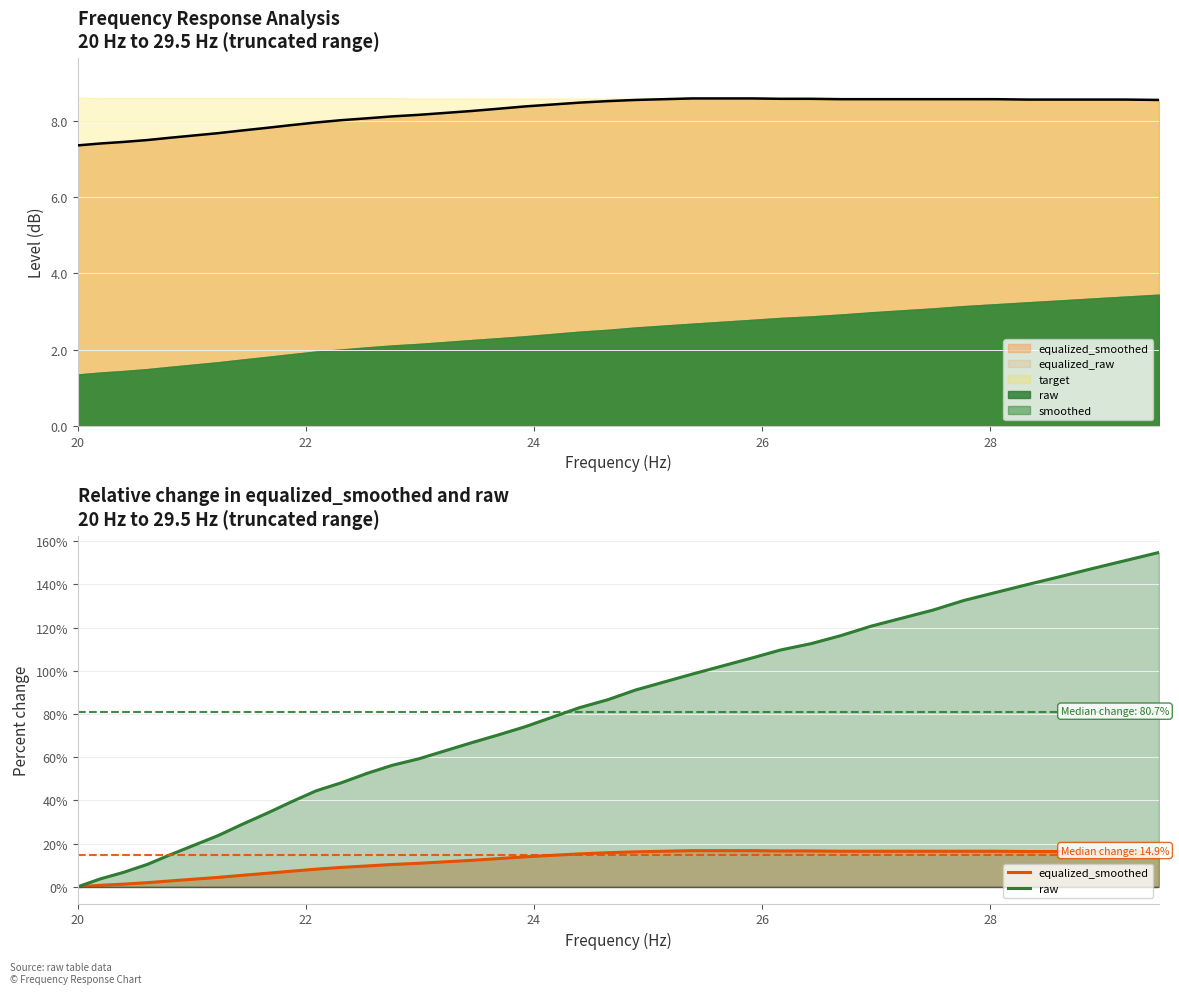

True or false: raw and equalized_smoothed cross at least once.

False